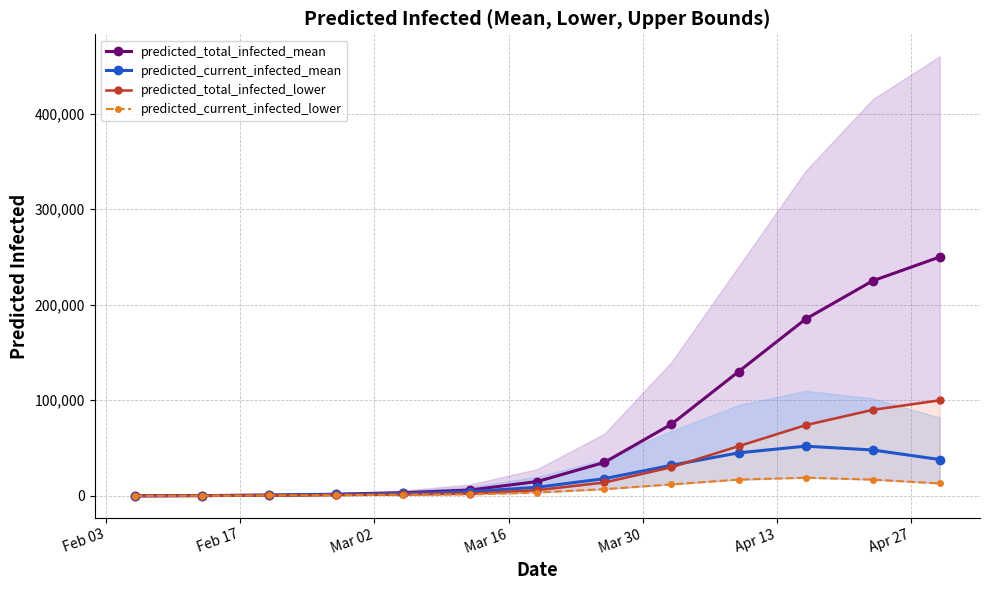

What is the maximum value for predicted_total_infected_mean?

250000